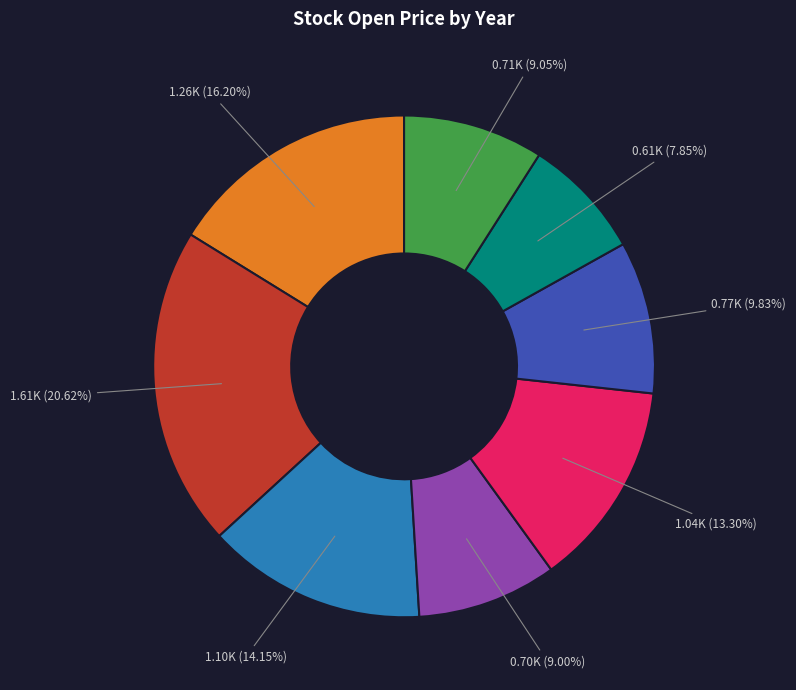

Is there any slice that represents more than half of the pie?

No